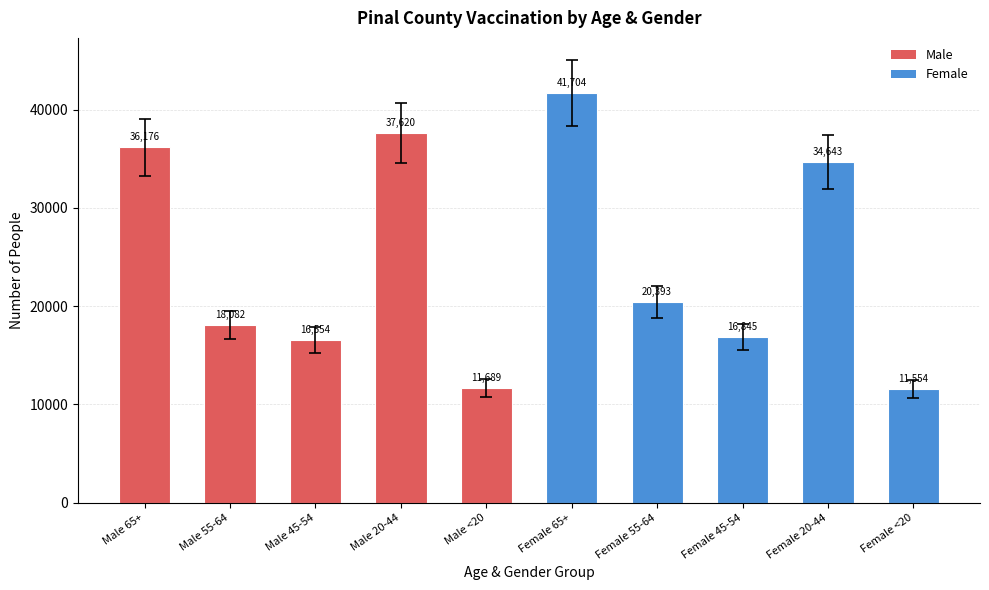

What is the change in value from Male 55-64 to Female 45-54?

-1237